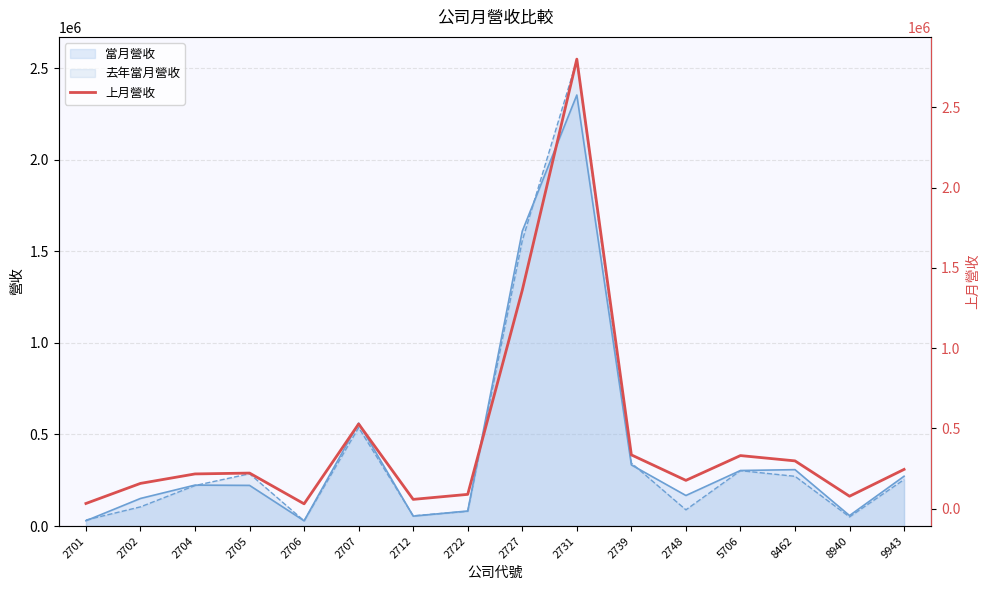

What is the maximum value for 當月營收?

2353335